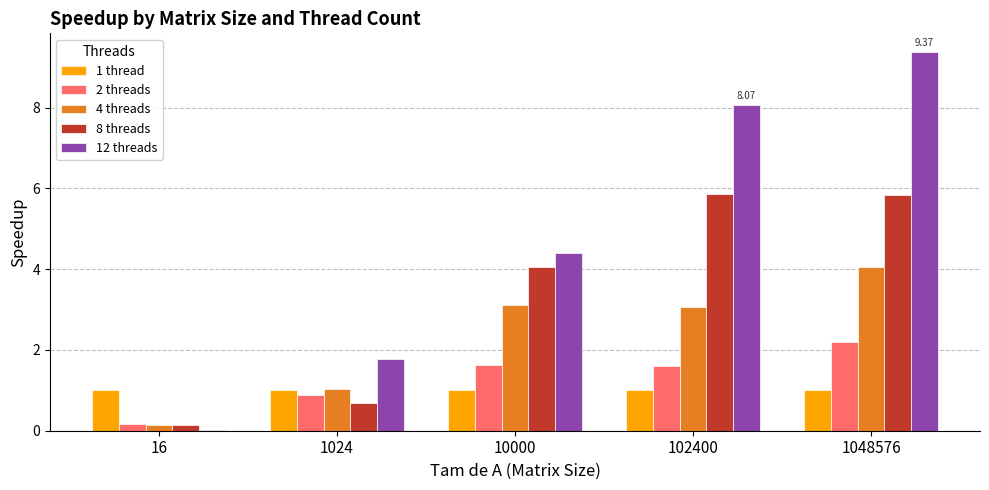

Are the bars horizontal?

No